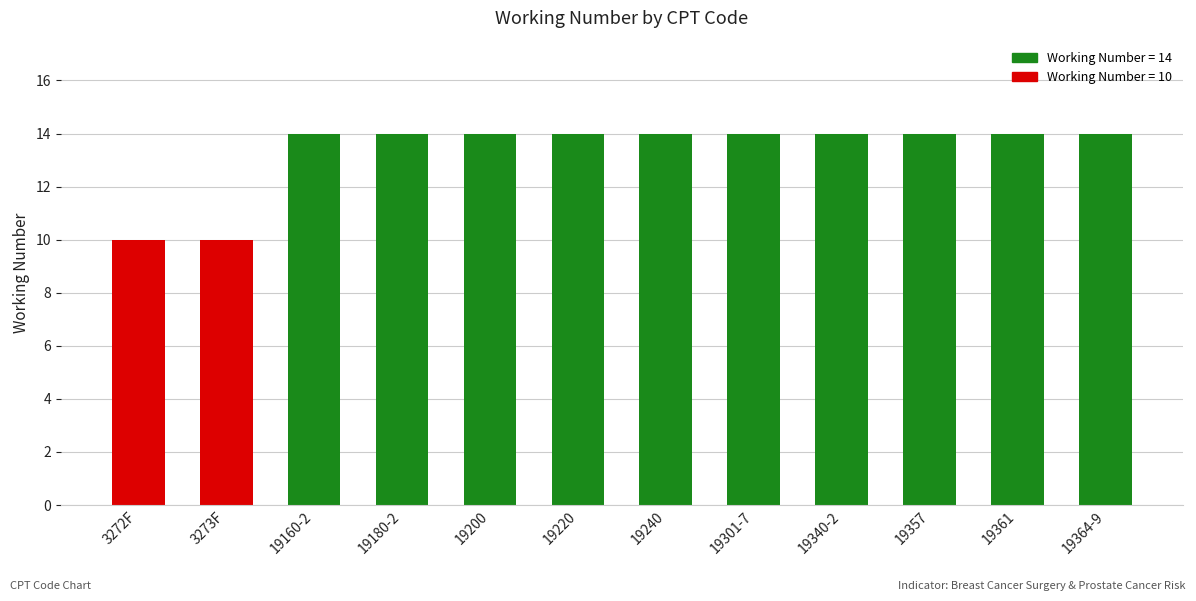

What position from the right is 19160-2?

10